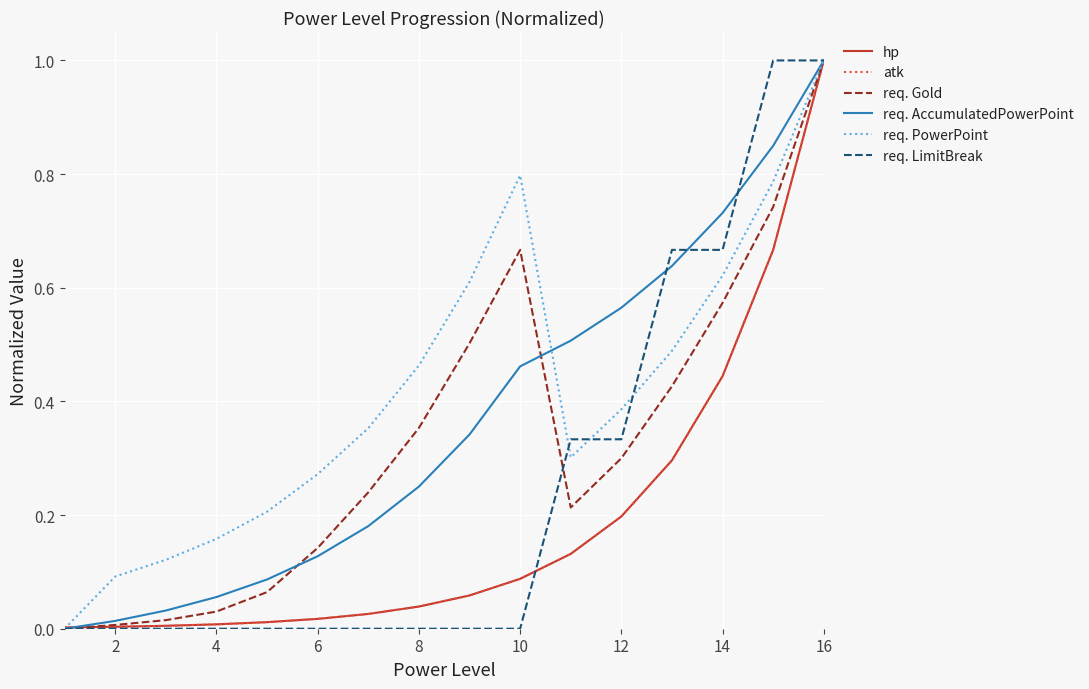

Which series has the largest total across all categories?

req. PowerPoint